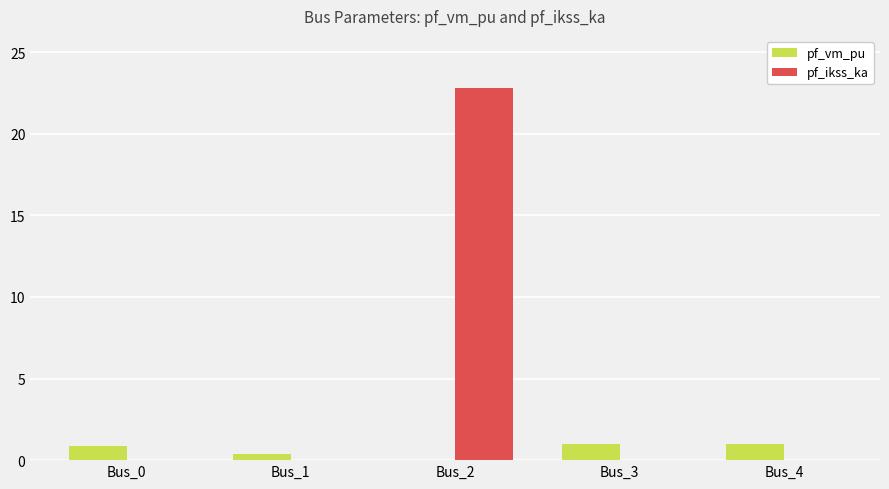

Is it true that pf_ikss_ka equals 0.0 at Bus_1?

True